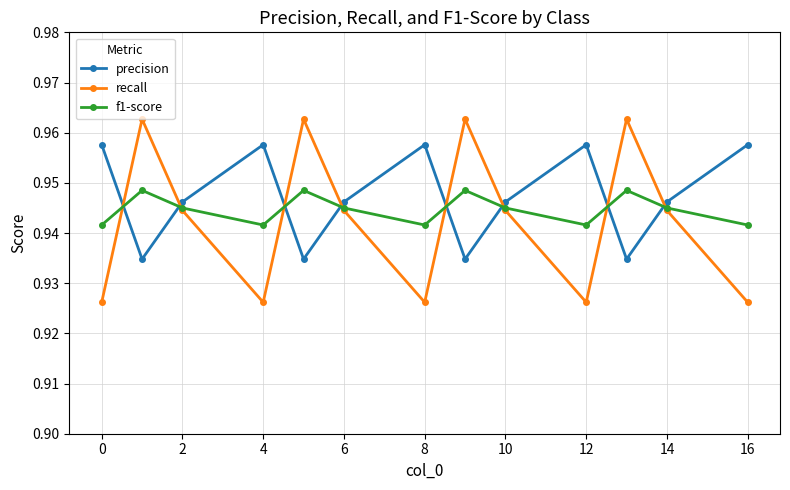

Which series has the largest range (max minus min)?

recall